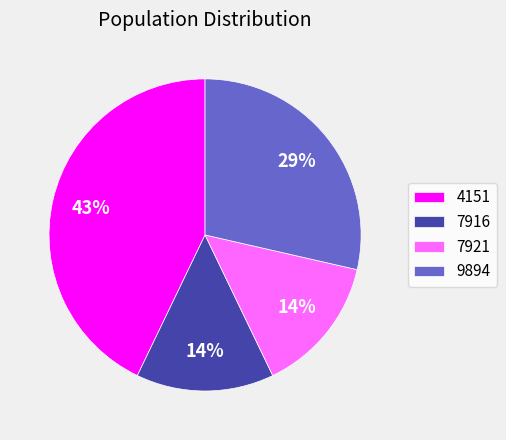

What is the ratio of the value at 7921 to the value at 7916?

1.0